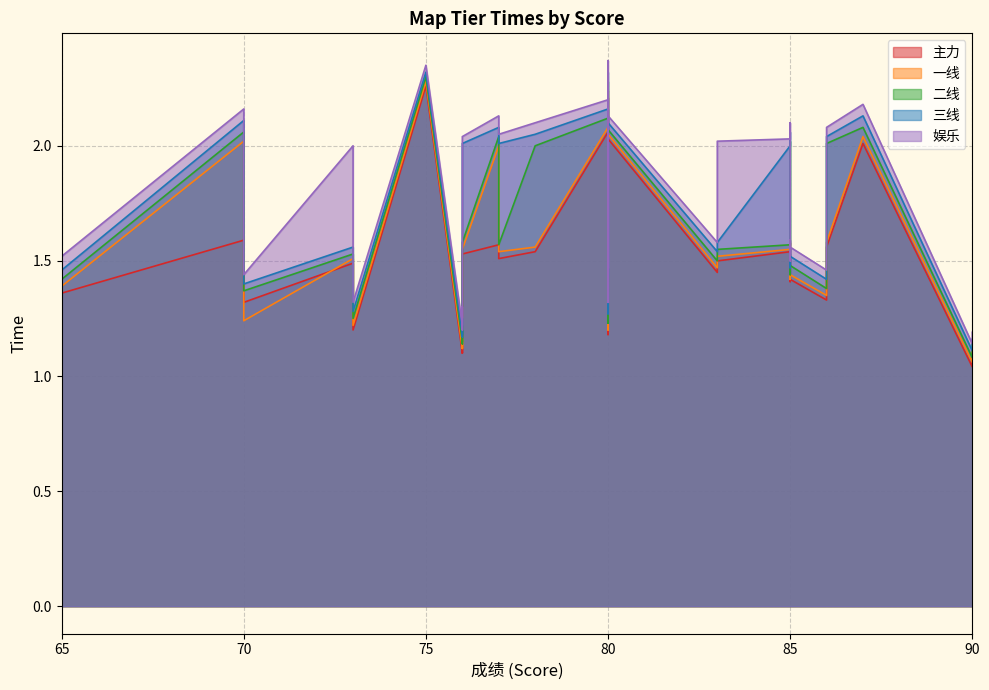

The value of 娱乐 at 76 is 0.3. True or false?

False